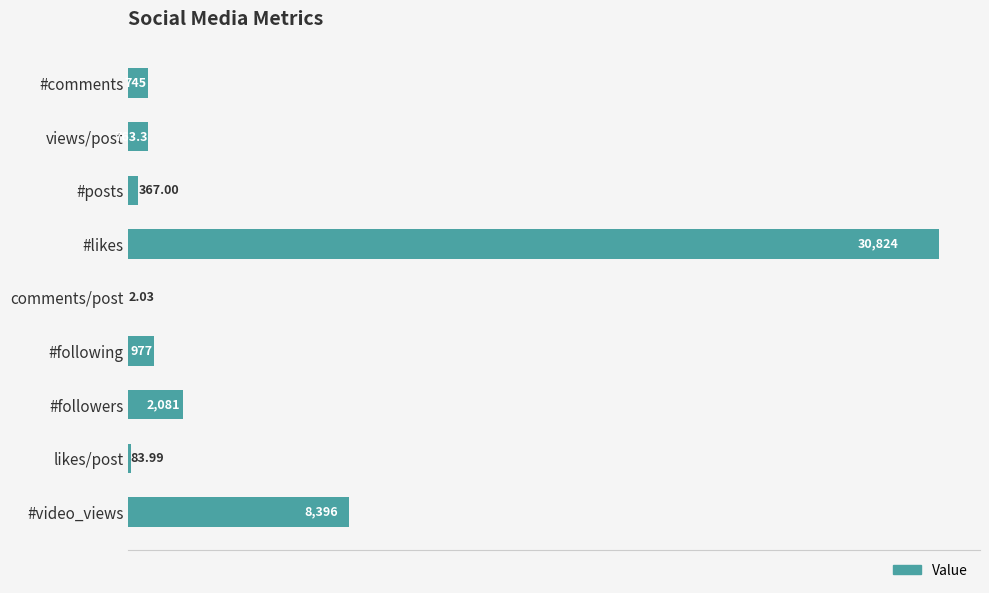

At which label is the value closest to 15413?

#video_views